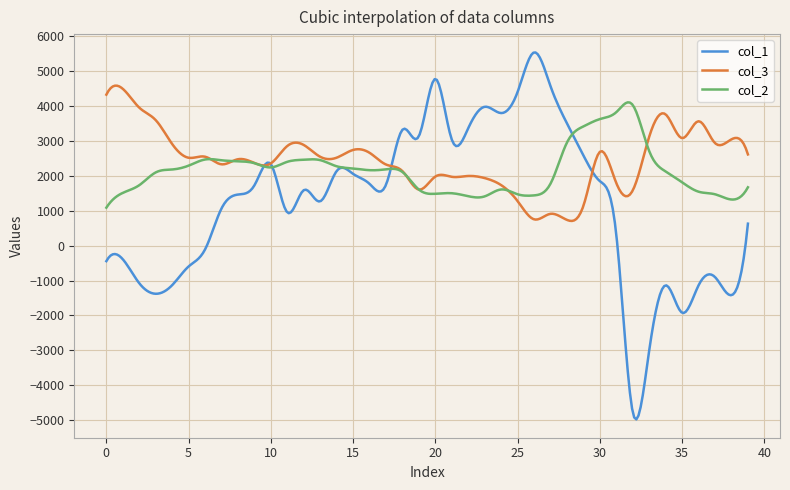

True or false: col_3 has more than 2 interior local peaks.

True